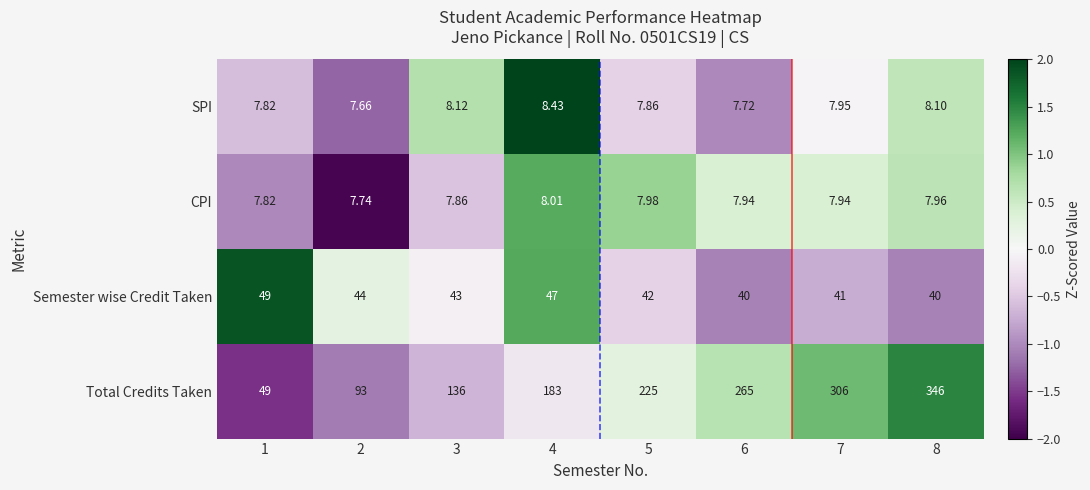

How many data points does each series have?

8